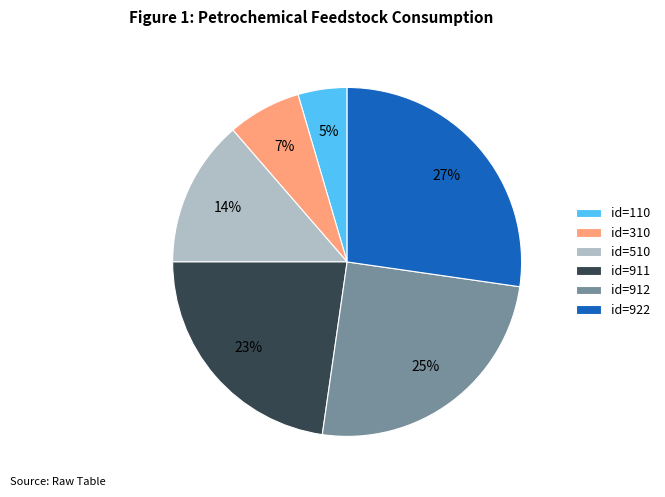

To the nearest percent, what is the average slice percentage?

17%